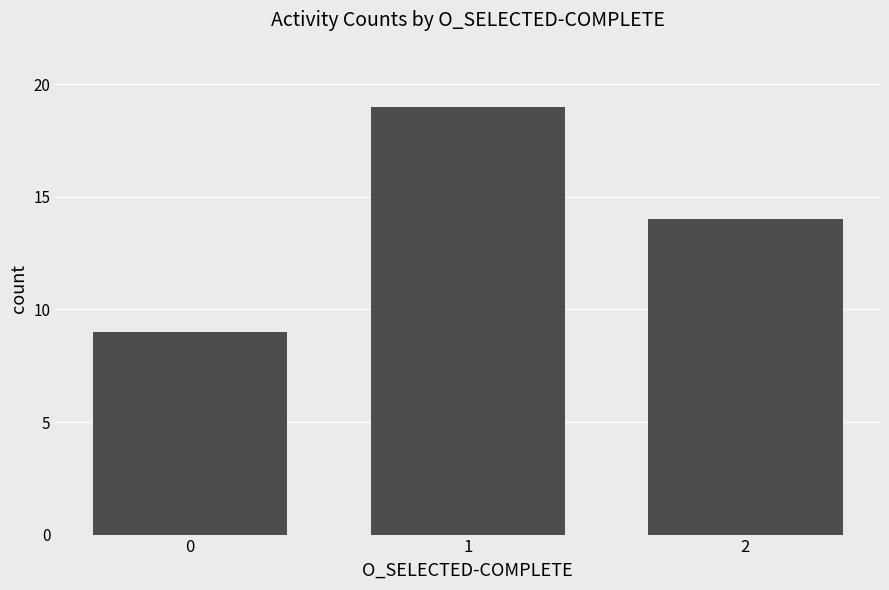

True or false: the data shows 19 at 1.

True